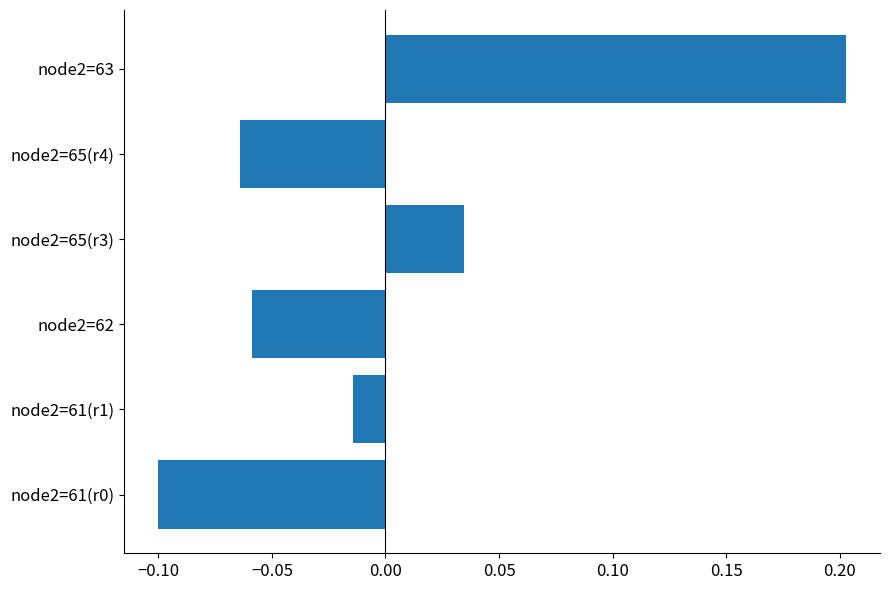

Where is the data nearest to the value 0?

node2=61(r1)